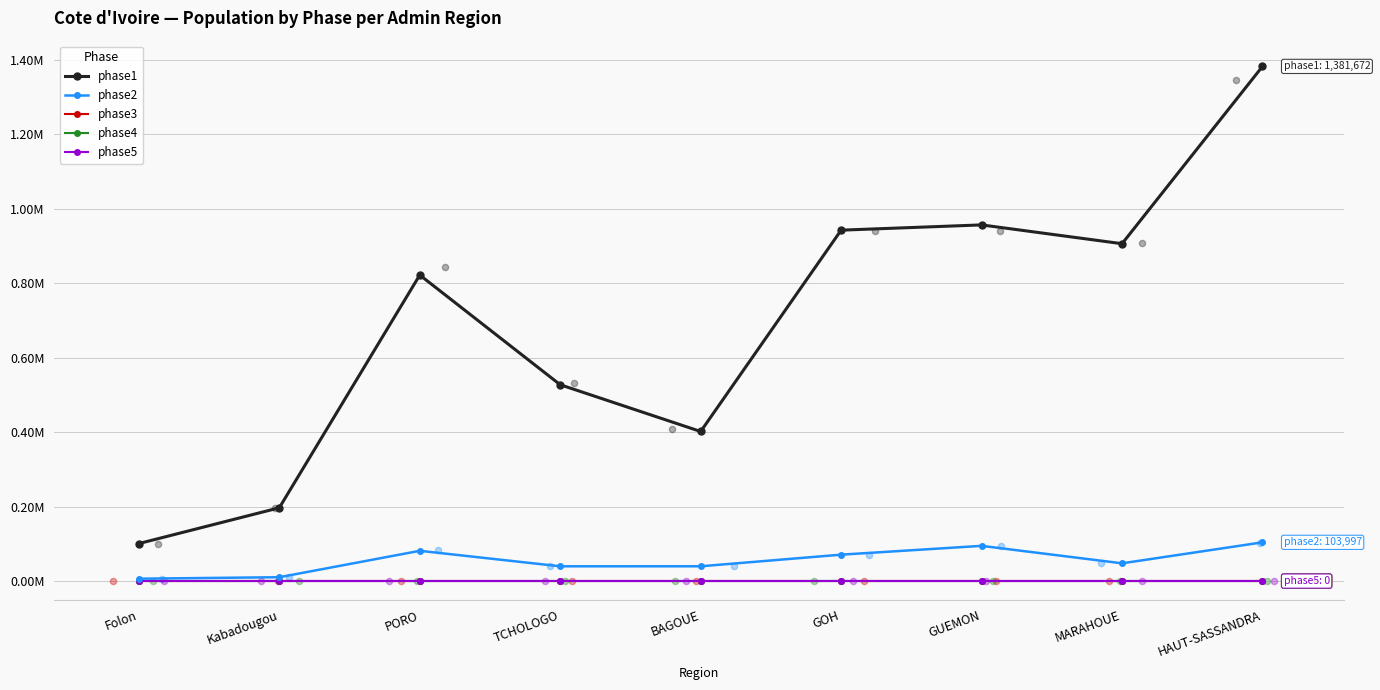

What is the total value across all series at PORO?

902794.0